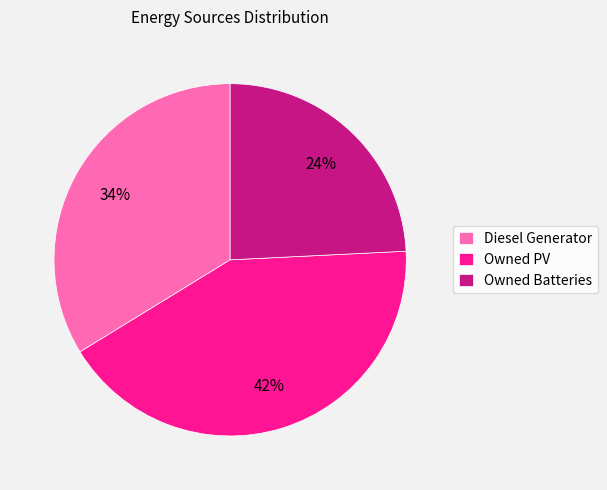

Which category has the biggest portion of the pie?

Owned PV